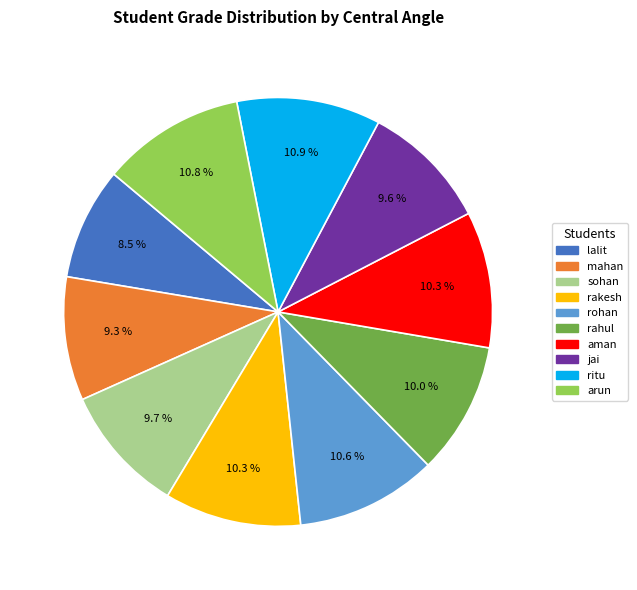

Do rakesh and mahan together represent more than half of the pie?

No